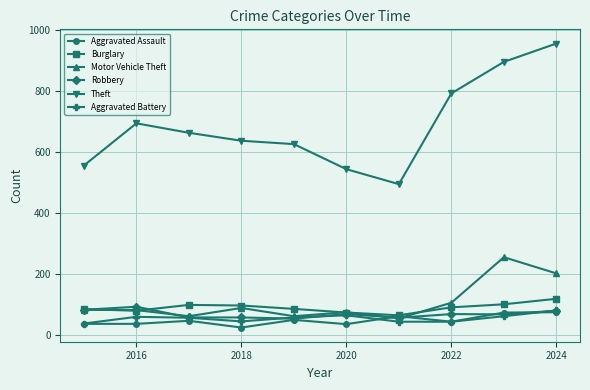

What are all the series names shown in the legend?

Aggravated Assault, Burglary, Motor Vehicle Theft, Robbery, Theft, Aggravated Battery